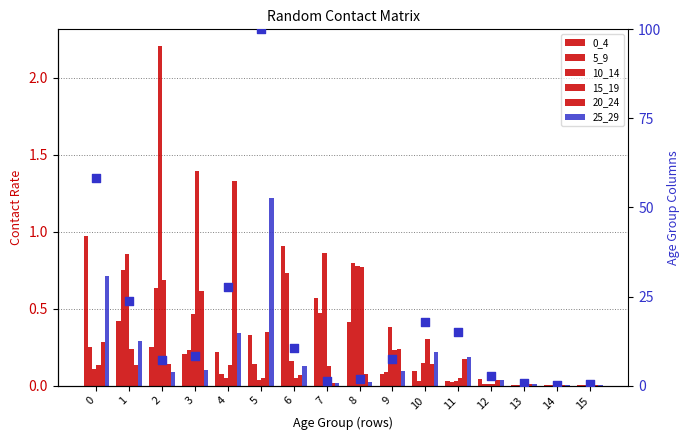

Which series has the largest total across all categories?

10_14